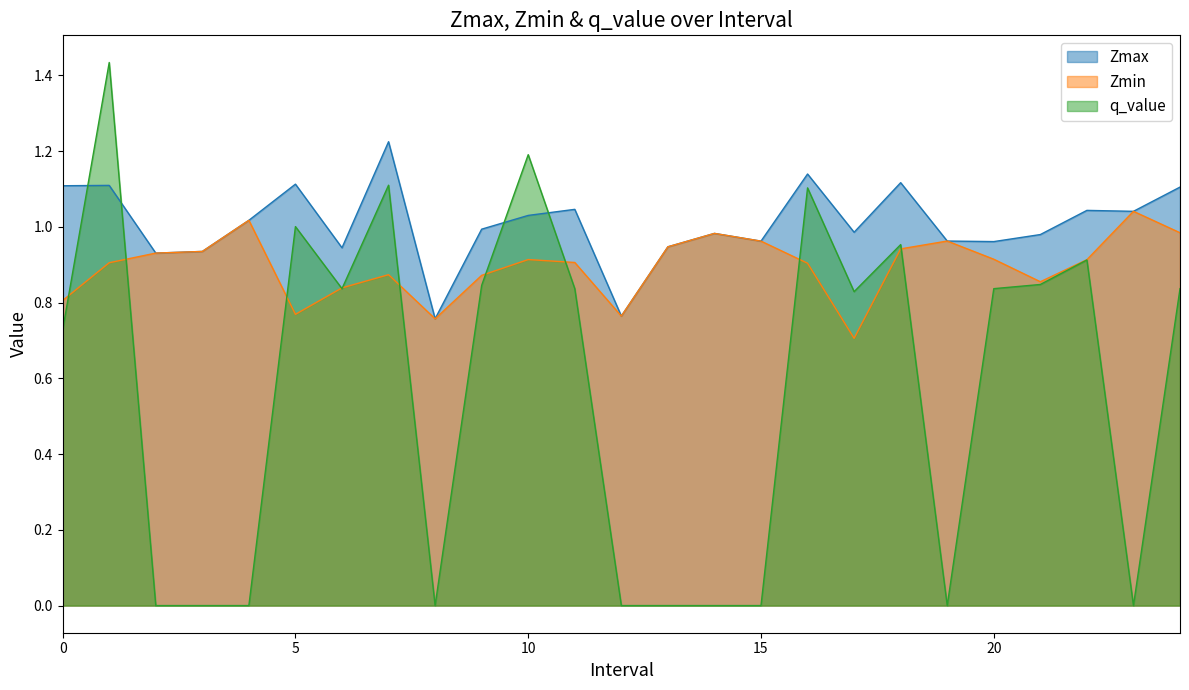

At which label is Zmin closest to 0?

17.0